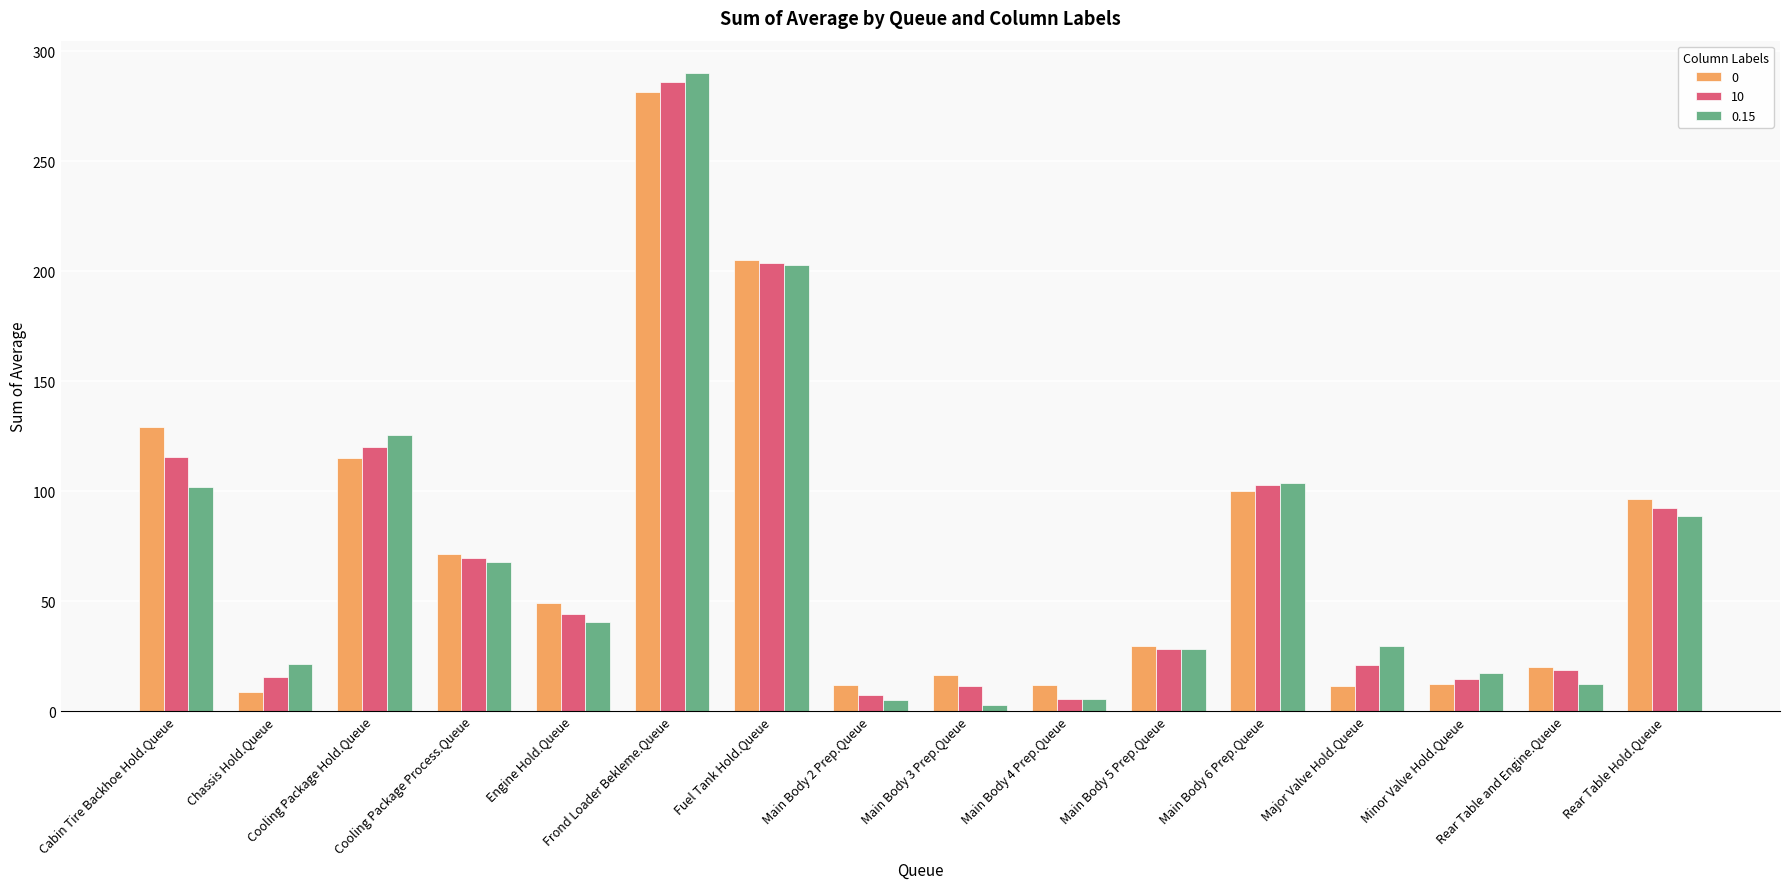

What is the total value across all series at Fuel Tank Hold.Queue?

611.6